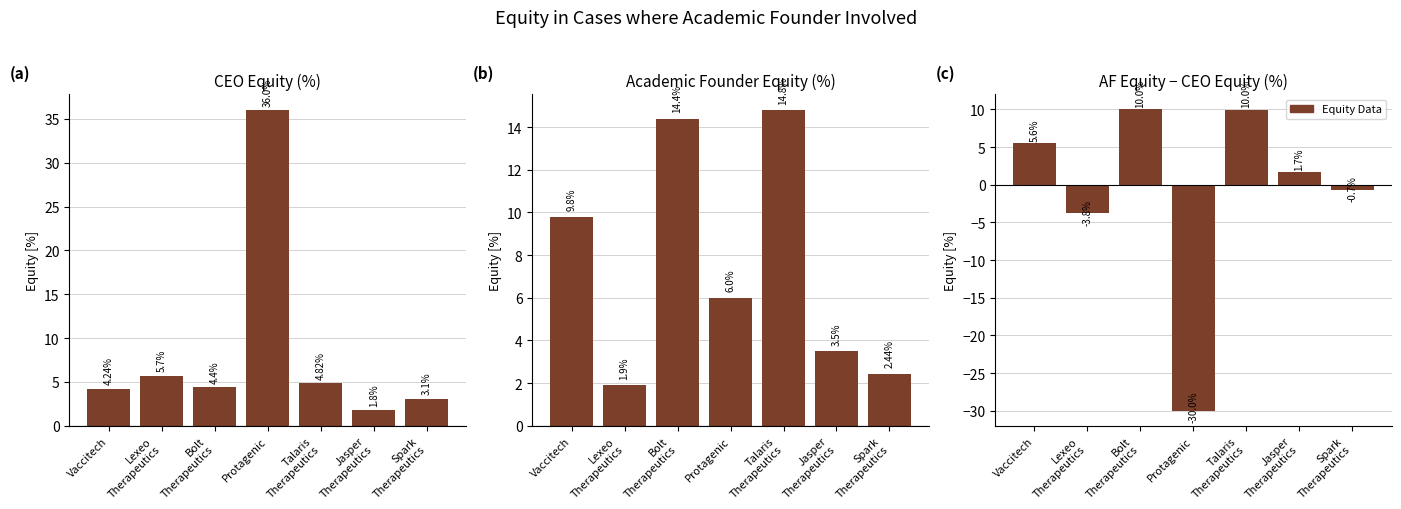

Rank the categories by AF Equity - CEO Equity (%) value from highest to lowest.

Bolt
Therapeutics, Talaris
Therapeutics, Vaccitech, Jasper
Therapeutics, Spark
Therapeutics, Lexeo
Therapeutics, Protagenic